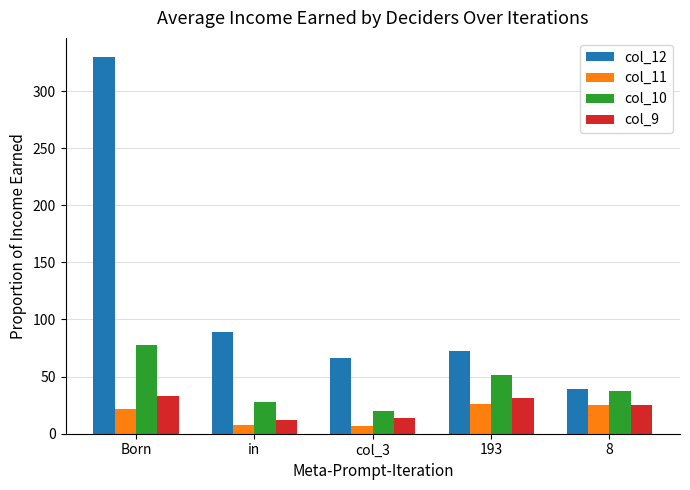

What is the sum of the col_12 values at in and col_3?

155